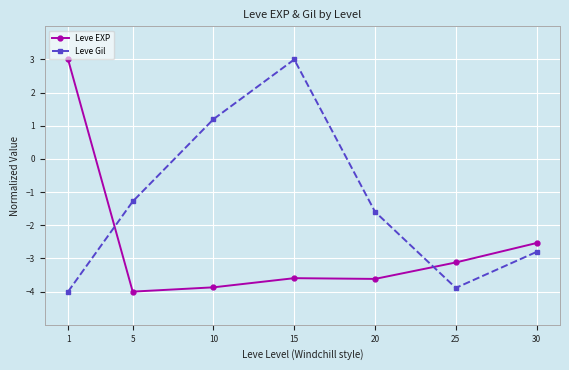

List the series in order of their overall mean, lowest first.

Leve EXP, Leve Gil